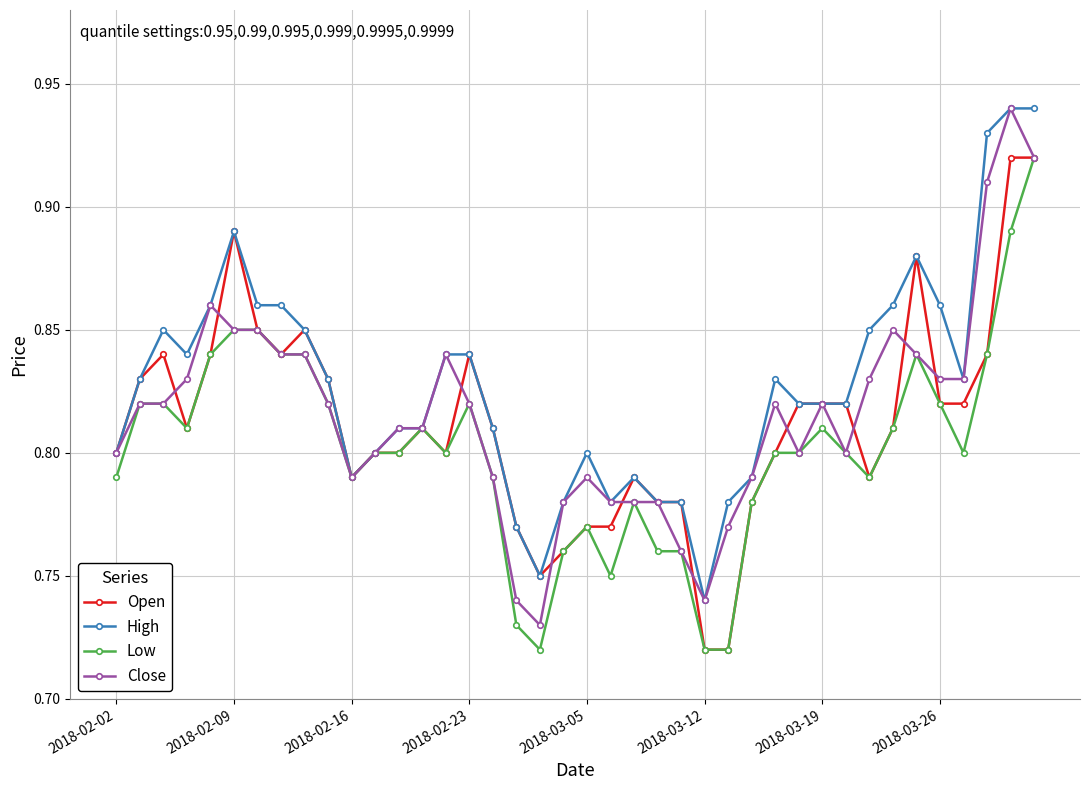

Does the chart have visible grid lines?

Yes